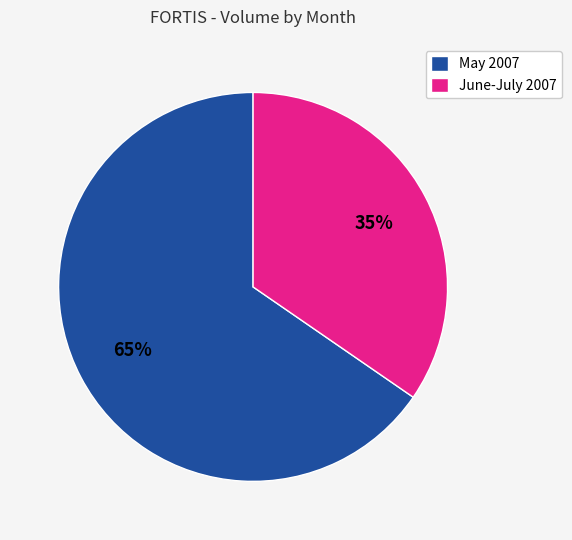

Rank the categories by value from lowest to highest.

June-July 2007, May 2007